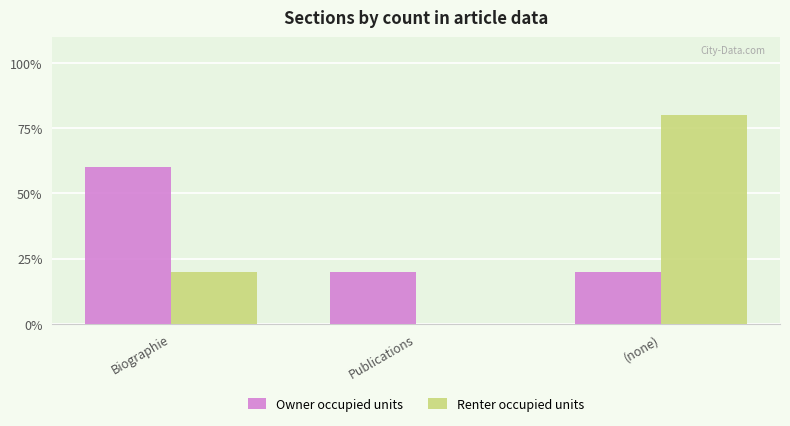

What is the sum of the Owner occupied units values at (none) and Biographie?

0.8